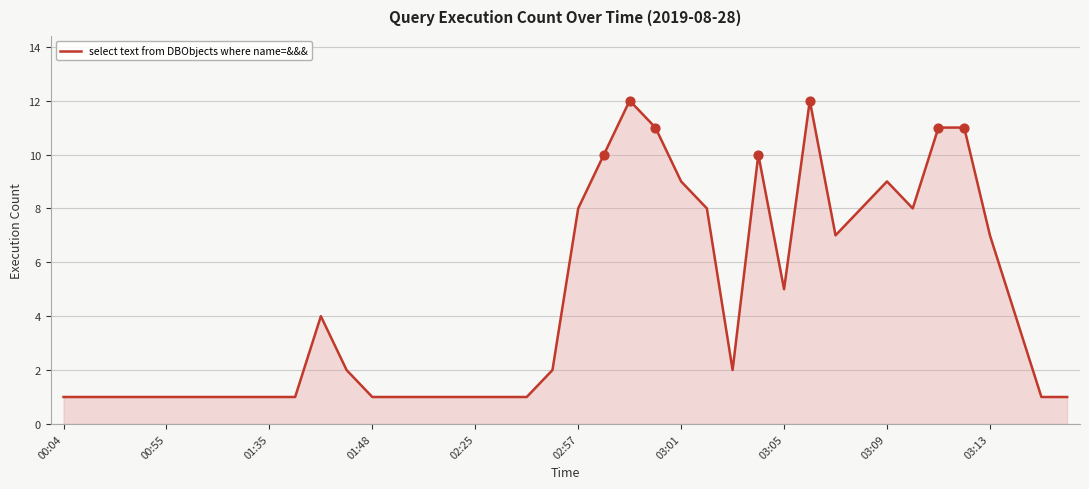

What is the difference between the maximum and minimum values?

11